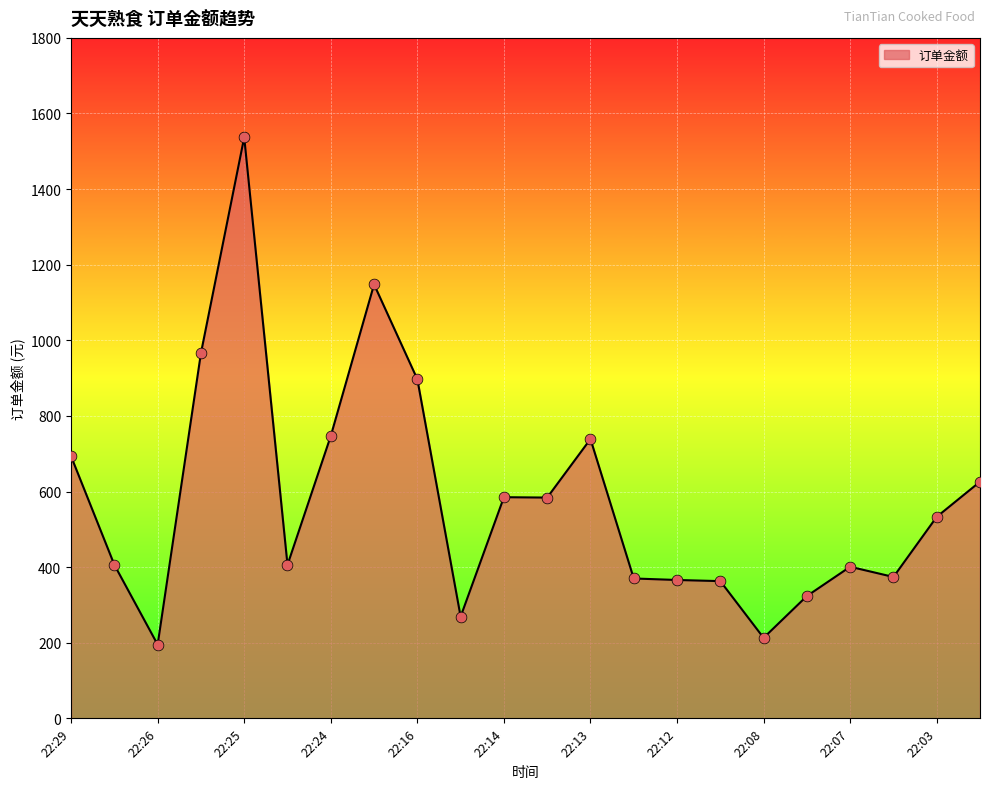

What is the greatest value displayed?

1537.0